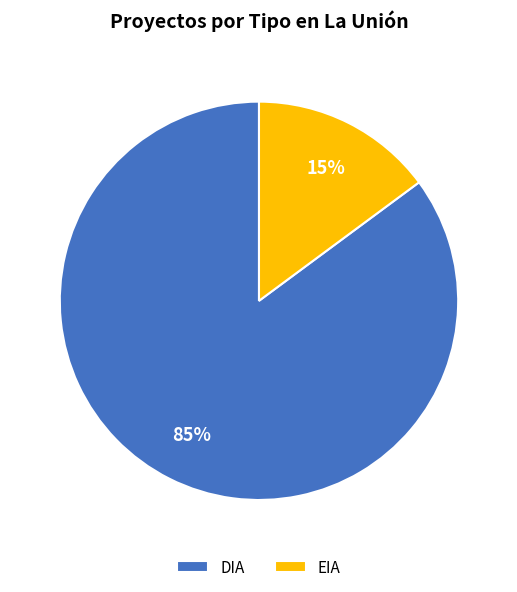

Rank the categories by value from highest to lowest.

DIA, EIA